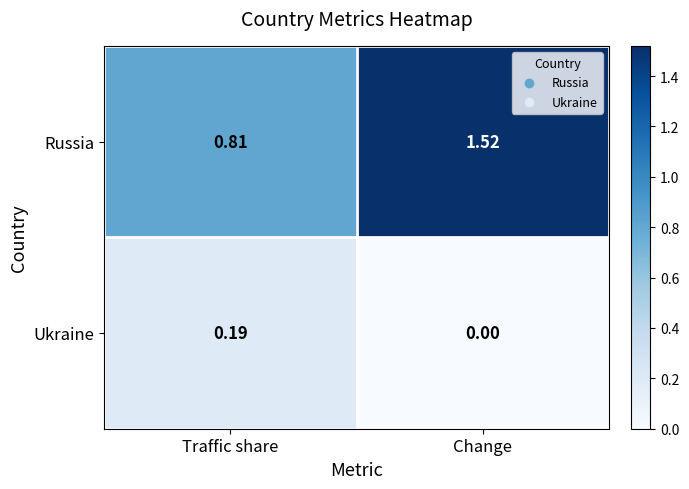

Which category has the lowest value across all series?

Change